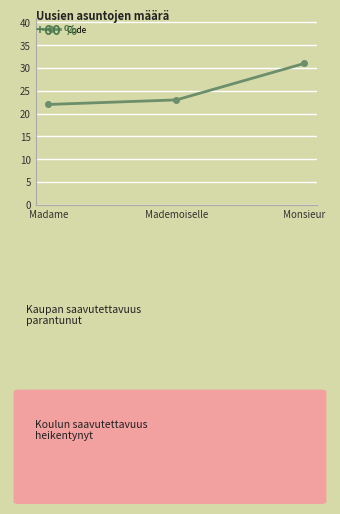

Does the chart have visible grid lines?

Yes